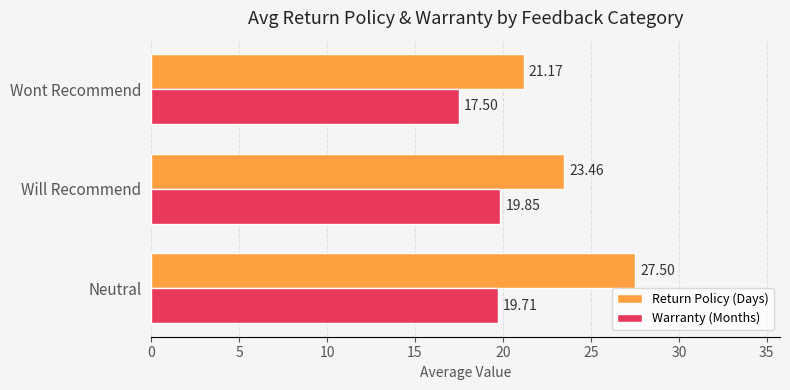

Rank the categories by Return Policy (Days) value from highest to lowest.

Neutral, Will Recommend, Wont Recommend